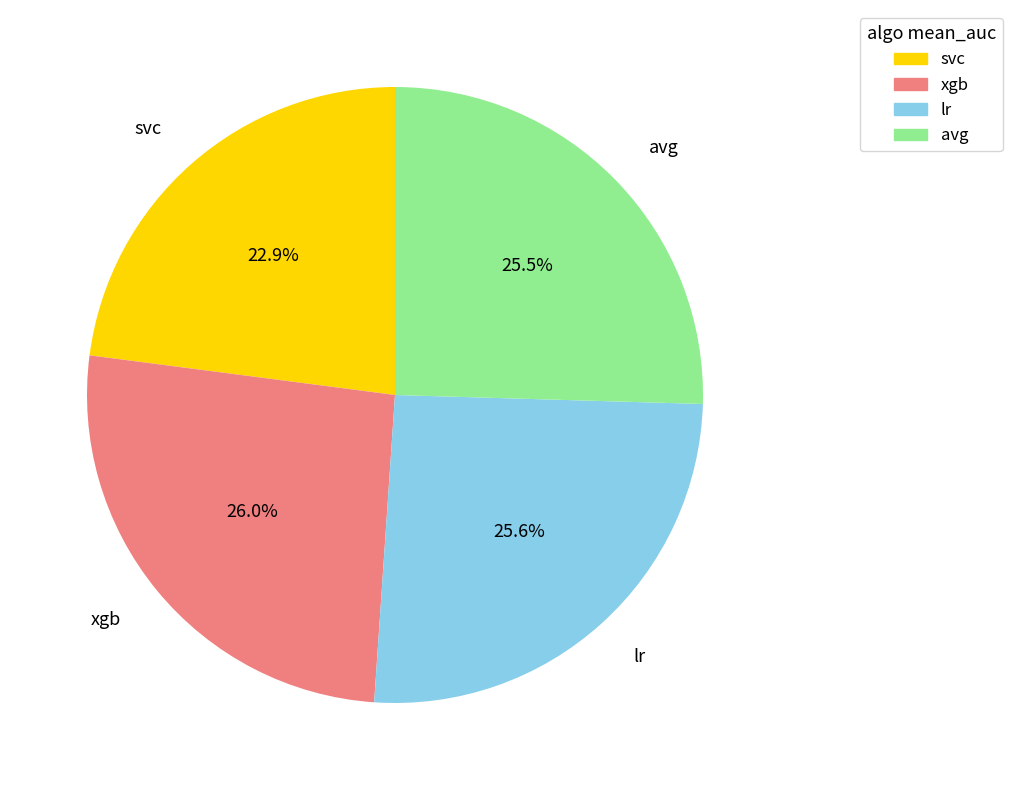

Combined, do xgb and lr account for over 50%?

Yes